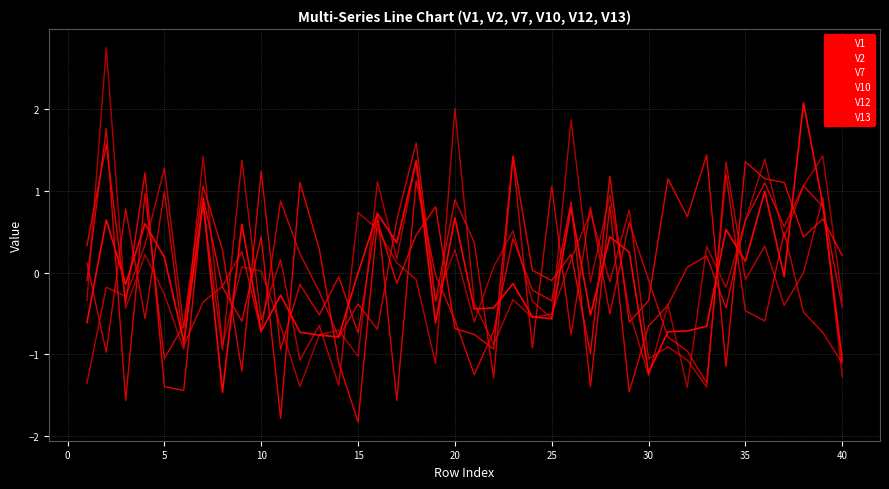

Does the chart display data point markers on the line(s)?

No